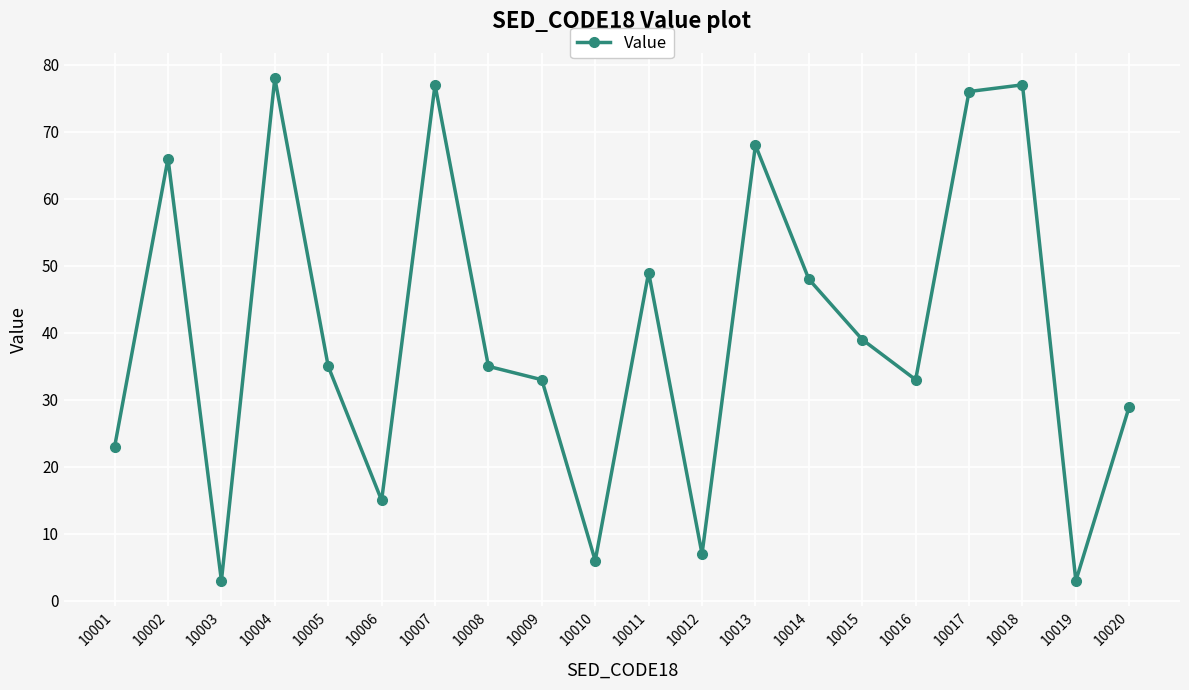

What is the maximum value shown in the chart?

78